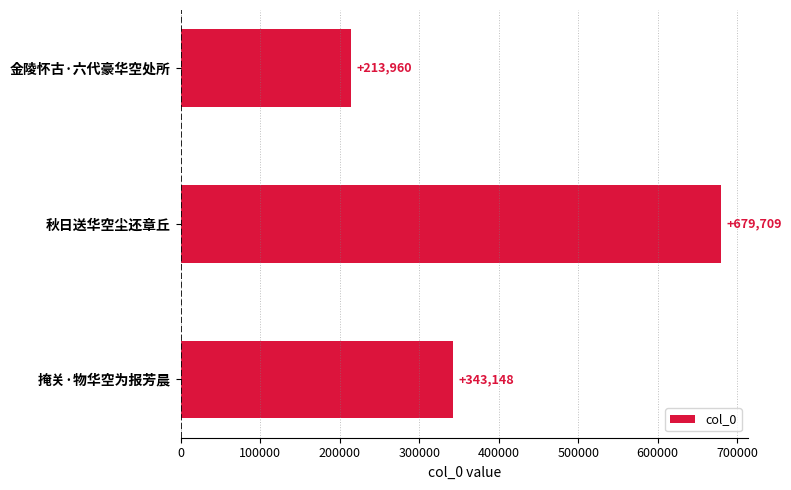

Does the chart contain stacked bars?

No